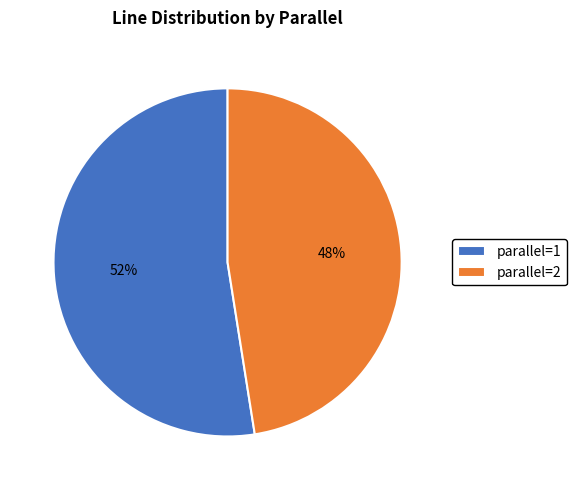

To the nearest percent, what is the combined percentage of parallel=2 and parallel=1?

100%